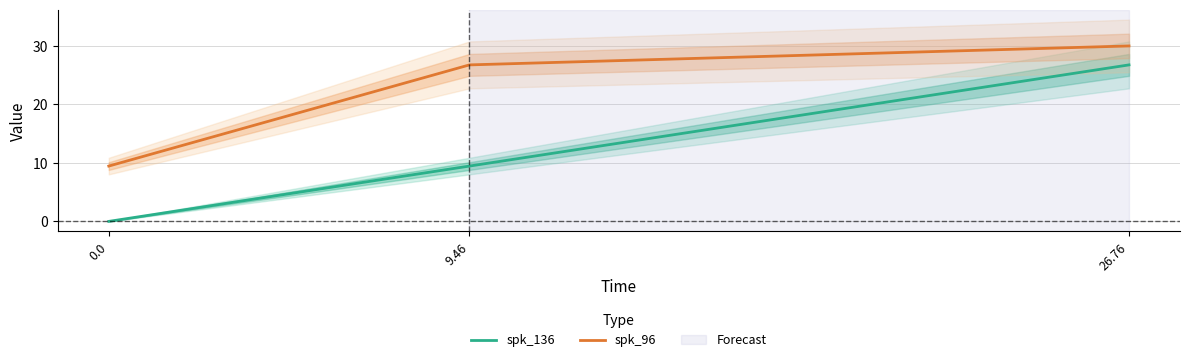

Rank the categories by spk_96 value from lowest to highest.

0.0, 9.46, 26.76